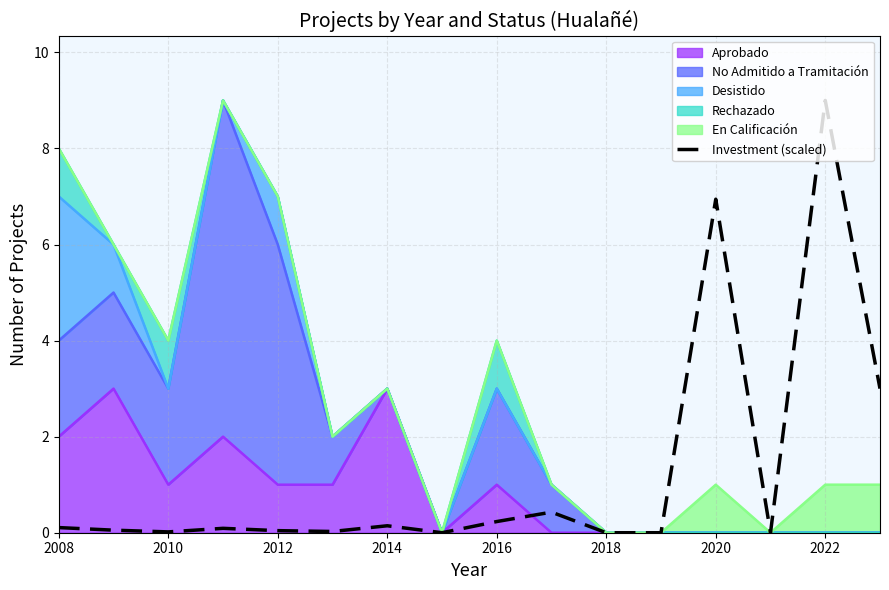

The chart shows a value of 0.1 at 2008. True or false?

True